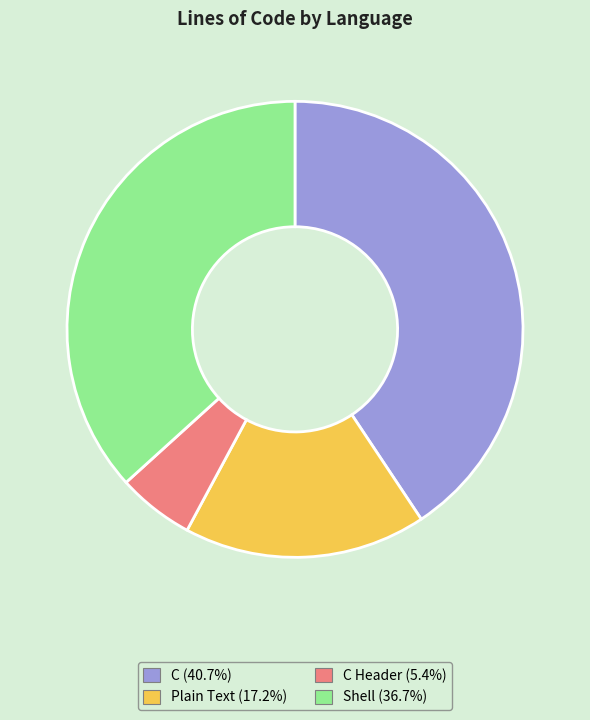

Is there a majority slice in this chart?

No